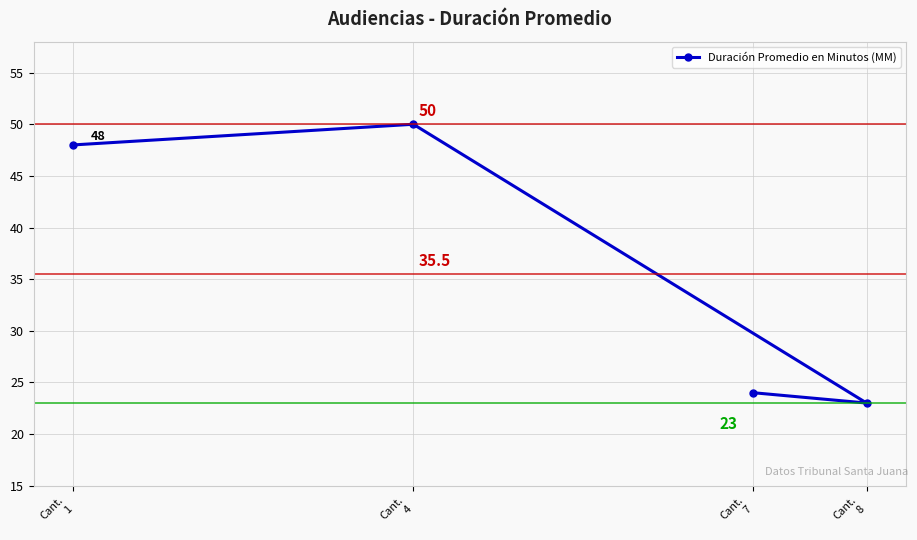

Is it true that the value at Cant.
8 is 5?

False